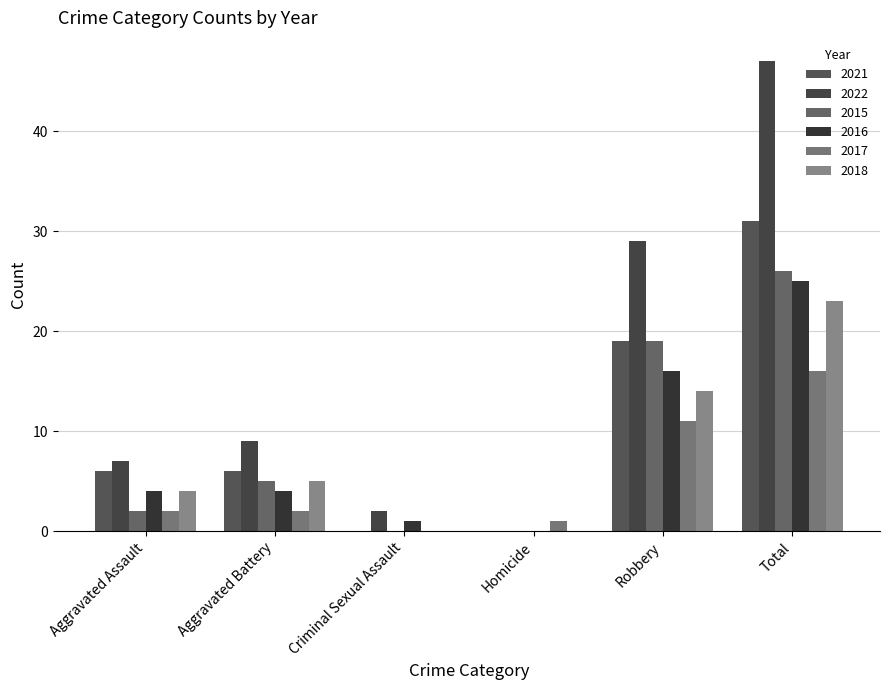

What is the highest value of the 2018 series?

23